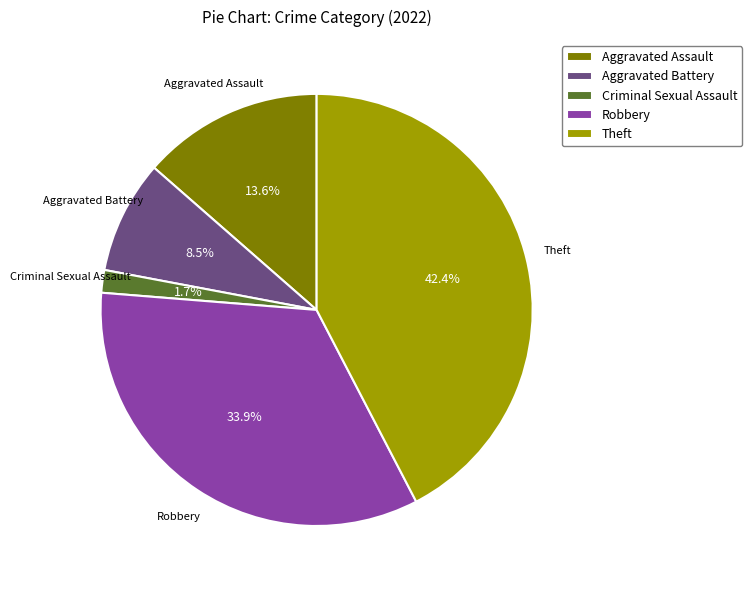

Is it true that Aggravated Assault is 1% of the pie?

False